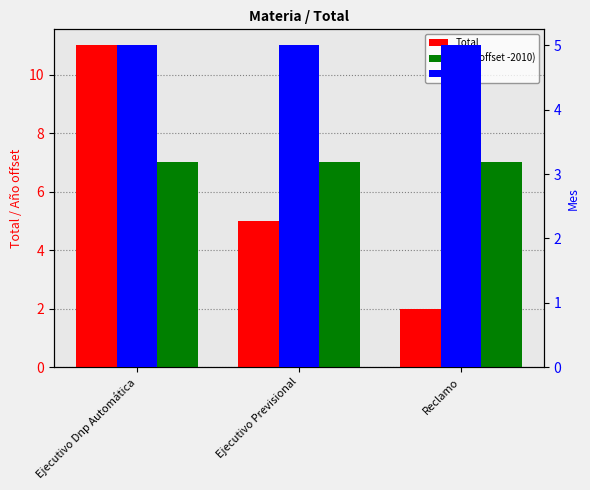

Are the bars horizontal?

No